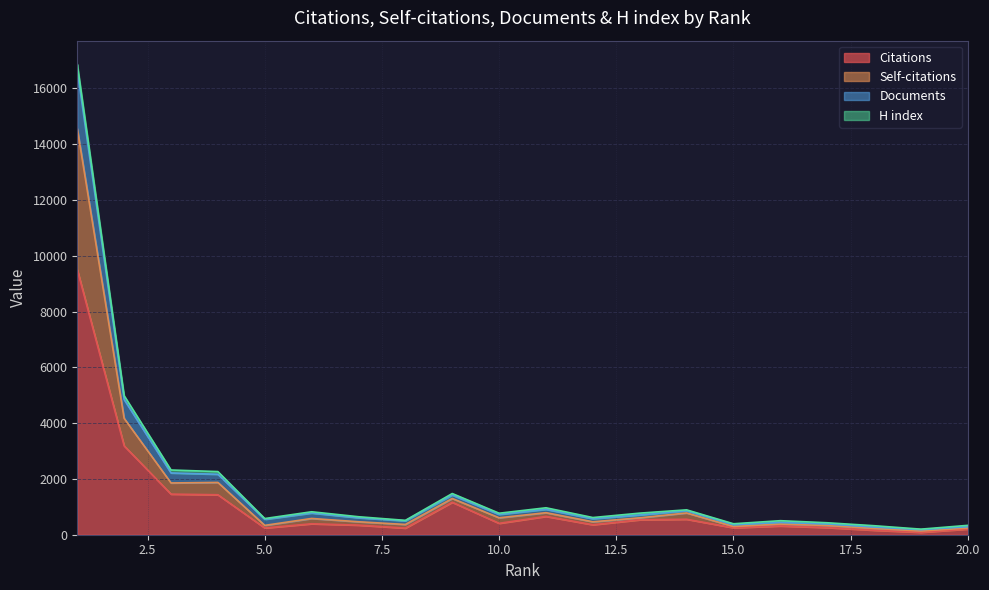

Which has a higher value, 14 or 12?

14